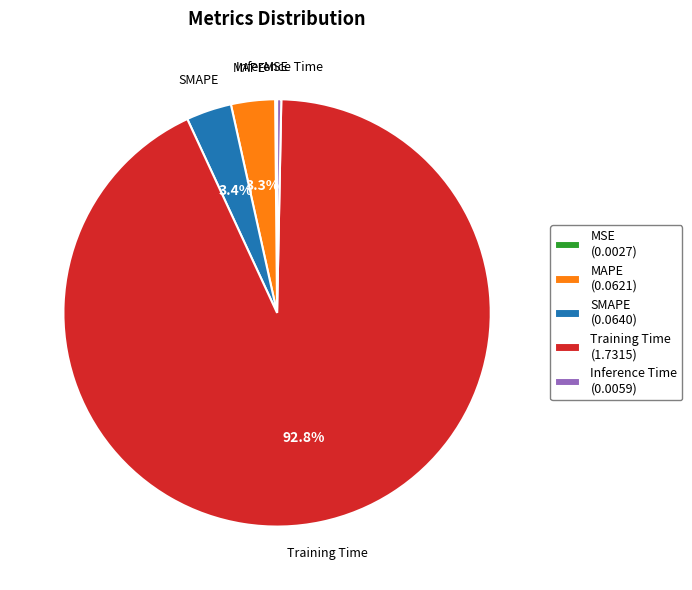

What portion of the pie excludes MAPE?

96.7%